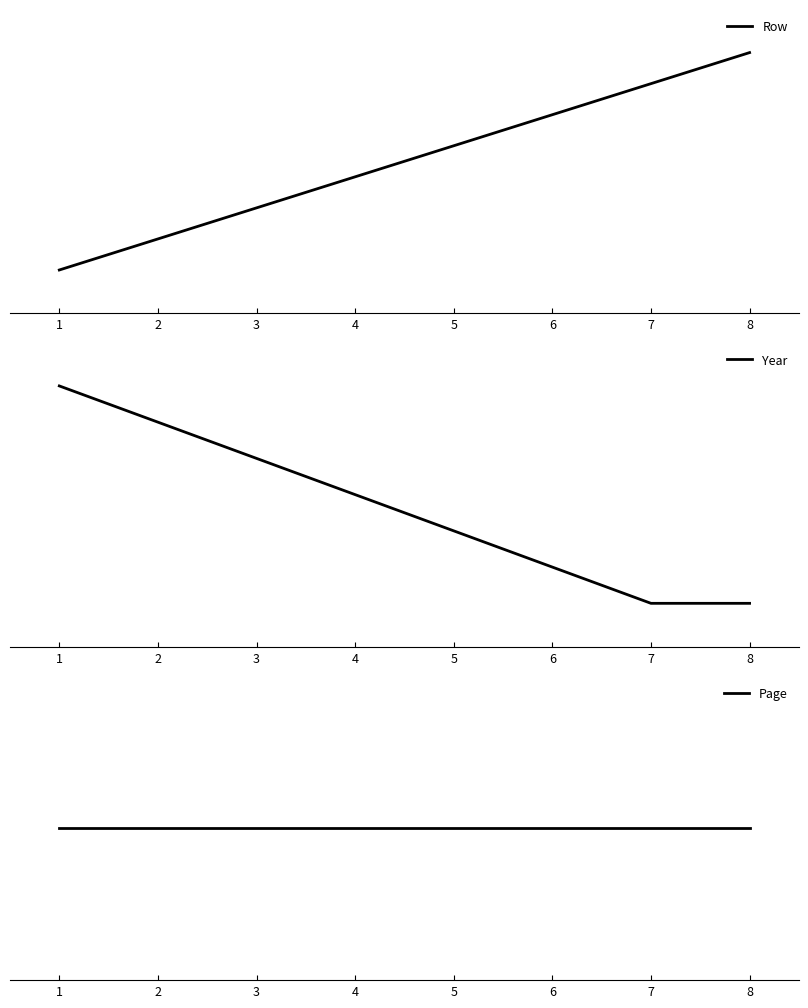

True or false: Row and Page intersect in this chart.

False